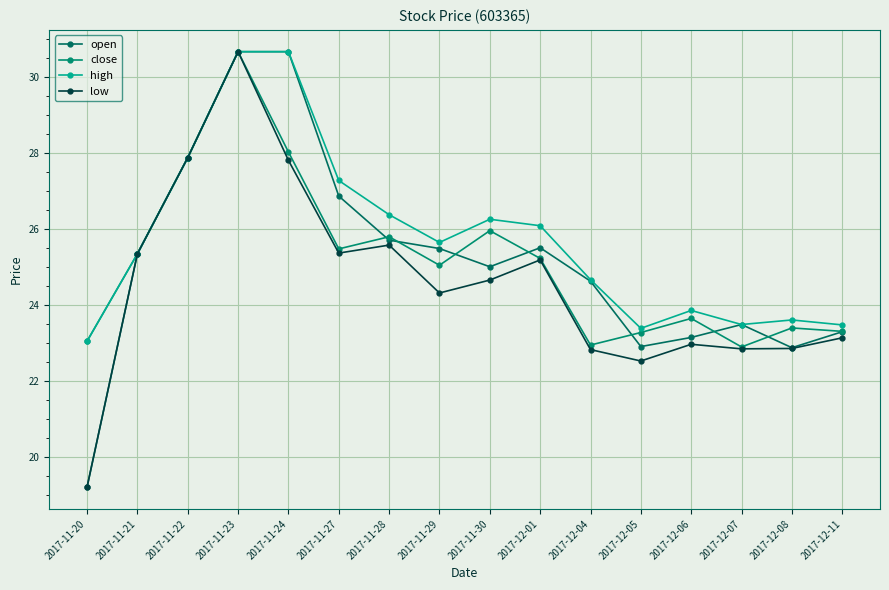

True or false: low and open intersect in this chart.

False